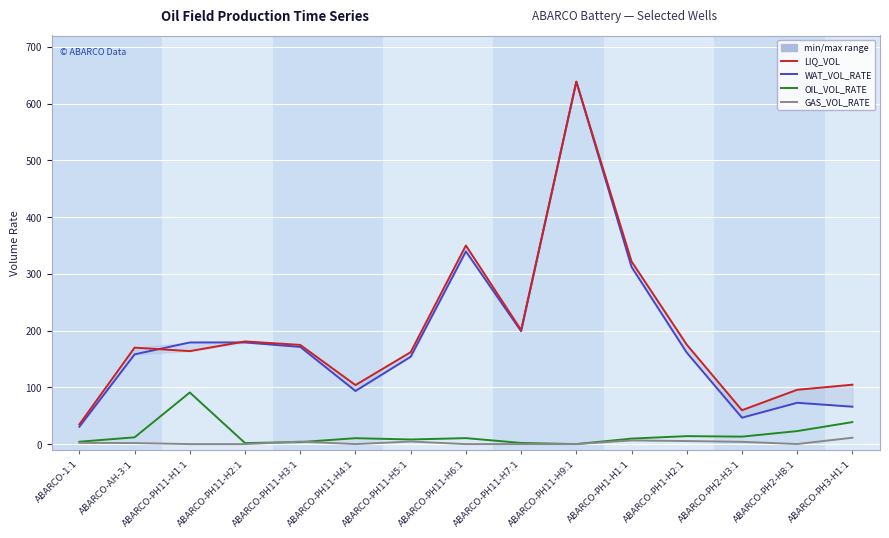

What is the label of the 15th point from the left?

ABARCO-PH3-H1:1